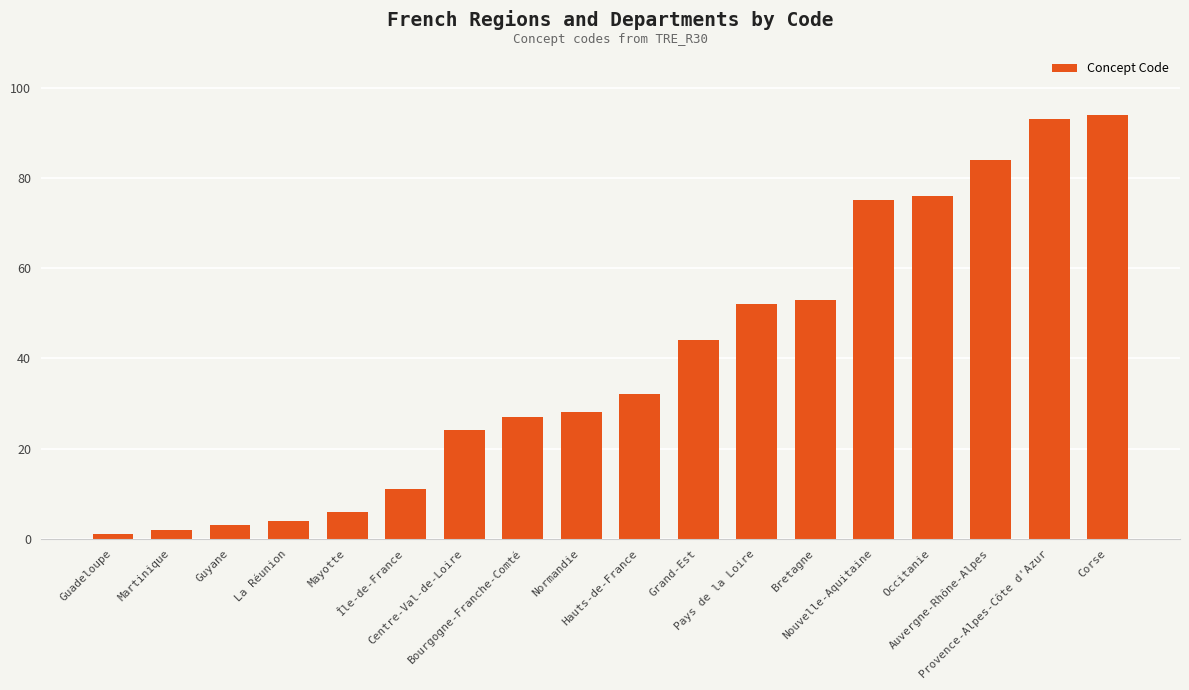

Read the value at La Réunion.

4